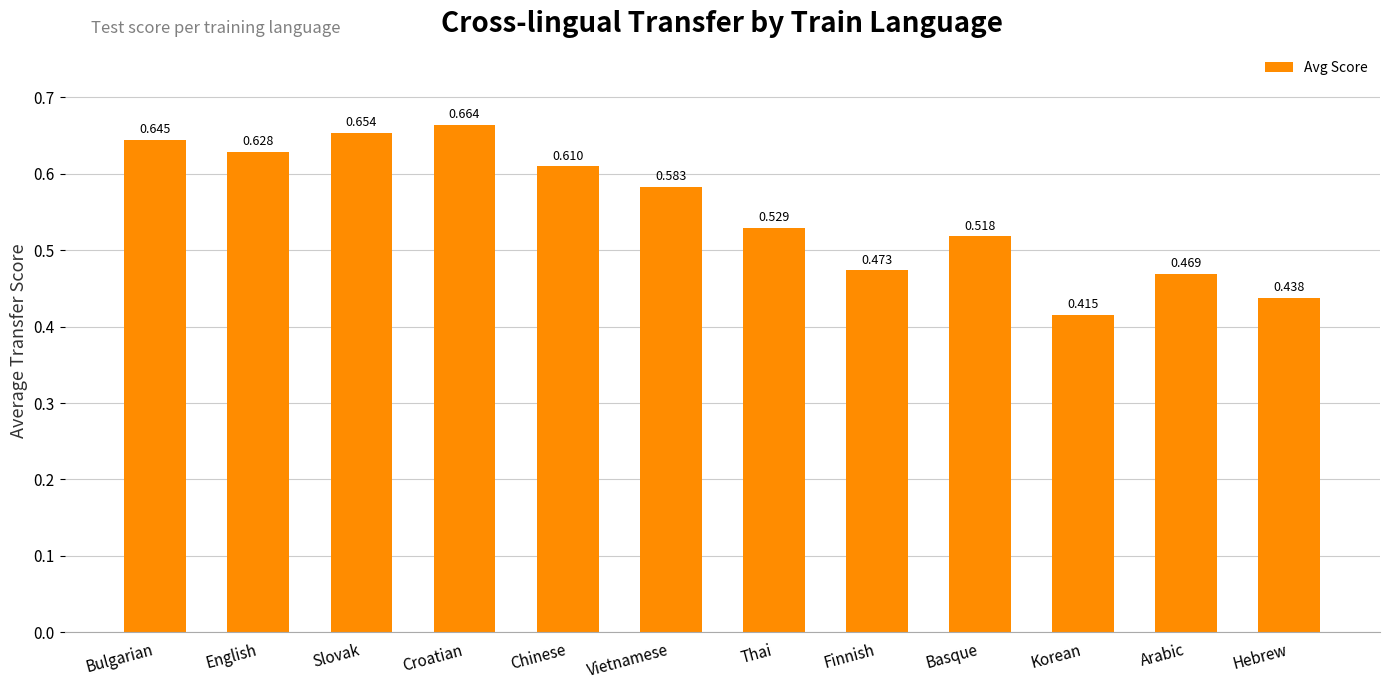

At which label is the value closest to 0?

Korean